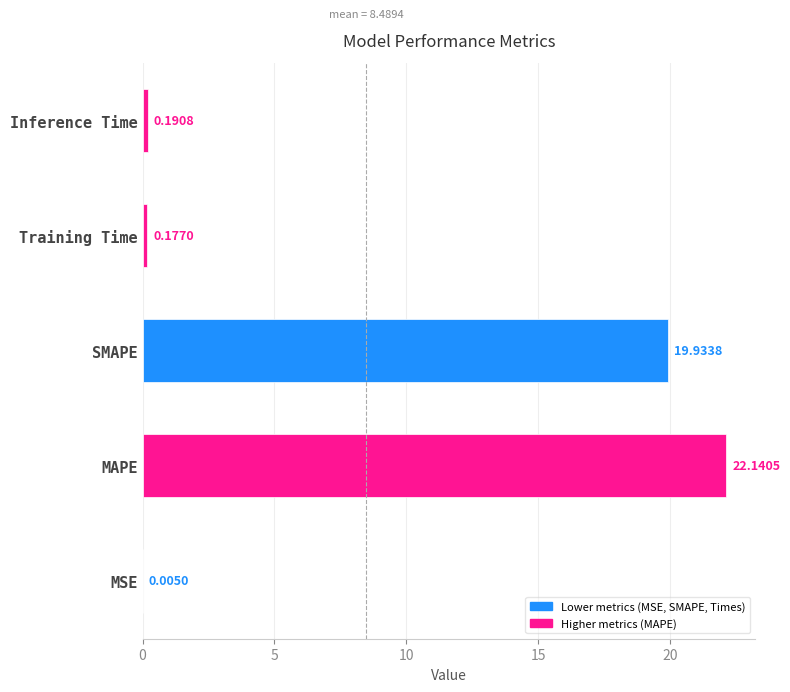

What is the sum of all values?

42.4